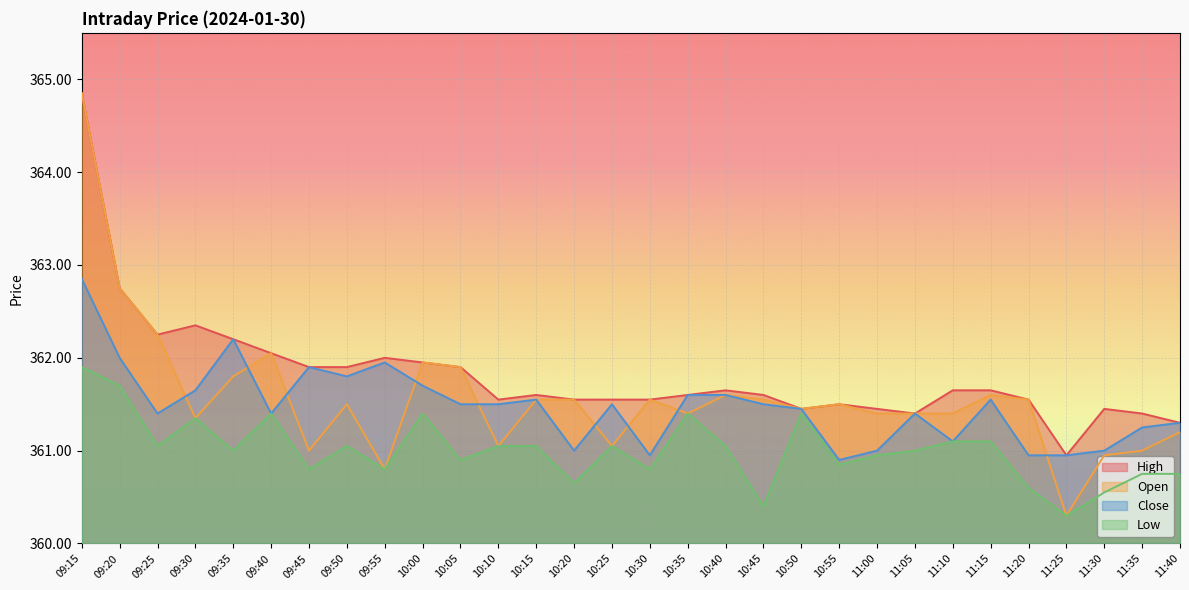

Which series has the largest total across all categories?

High